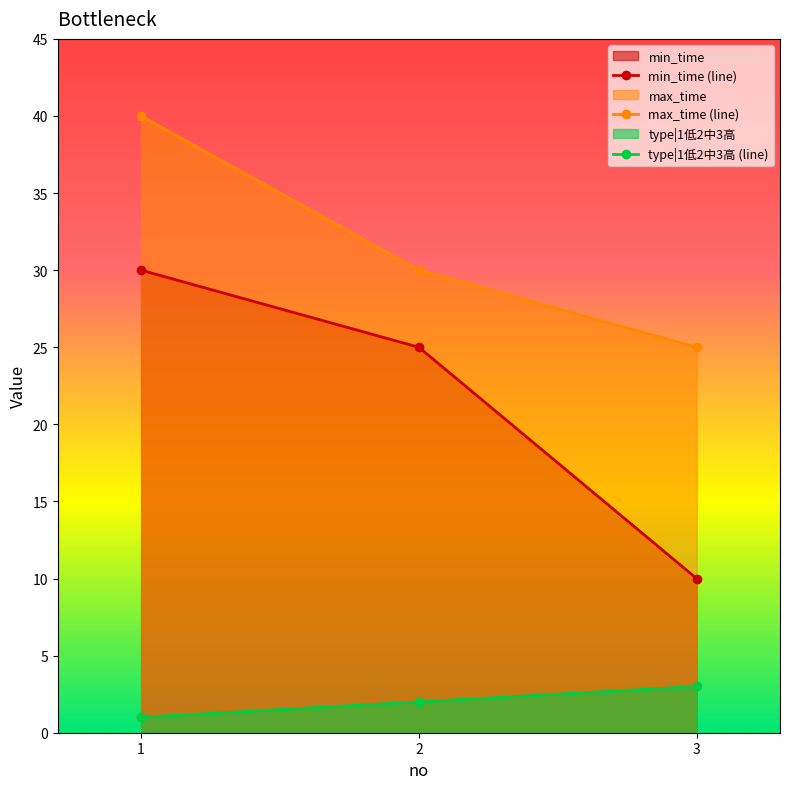

Reading left to right, transcribe all the data shown in this chart.

min_time (line): 1=30	2=25	3=10
max_time (line): 1=40	2=30	3=25
type|1低2中3高 (line): 1=1	2=2	3=3